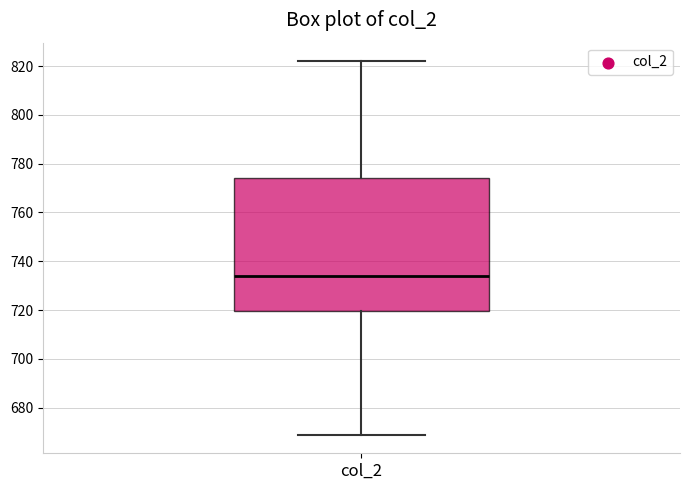

Read this box plot against the y-axis: the position of the median line, the range covered by the box, and the ends of both whiskers. The values are not printed on the chart, so give them approximately, as read against the axis.

median 734, box 720 to 774, whiskers 668 to 822